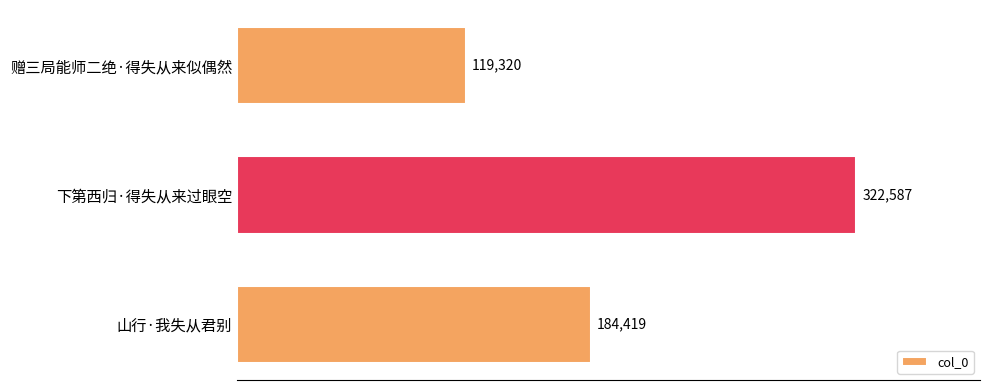

How many data points does each series have?

3